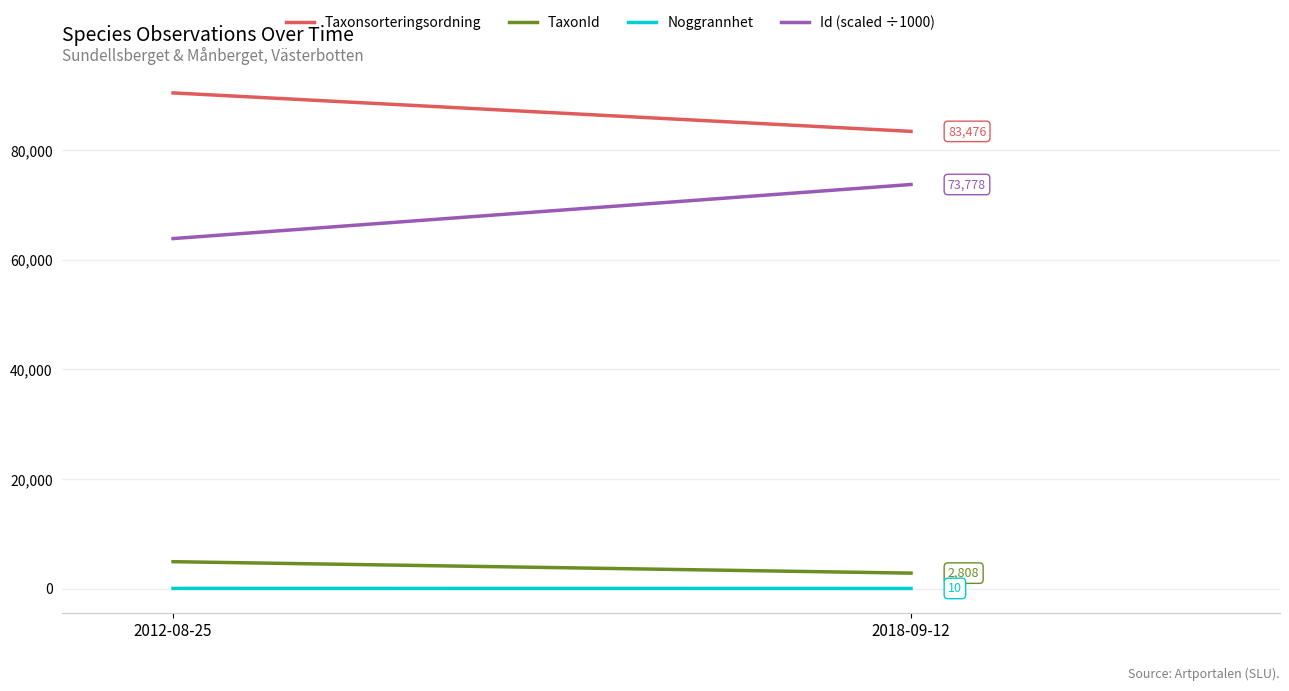

Reading left to right, list all the values displayed in this chart.

Taxonsorteringsordning: 90503.5	83475.5
TaxonId: 4896.5	2808.5
Noggrannhet: 17.5	10.0
Id (scaled ÷1000): 63902.0	73777.8